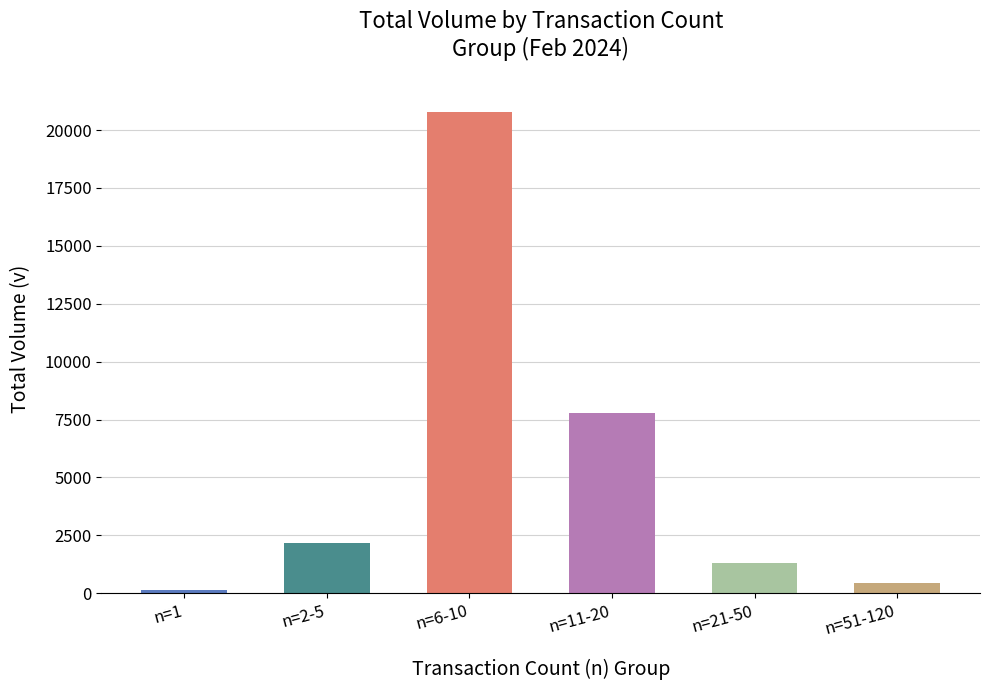

What is the approximate value at n=11-20?

7778